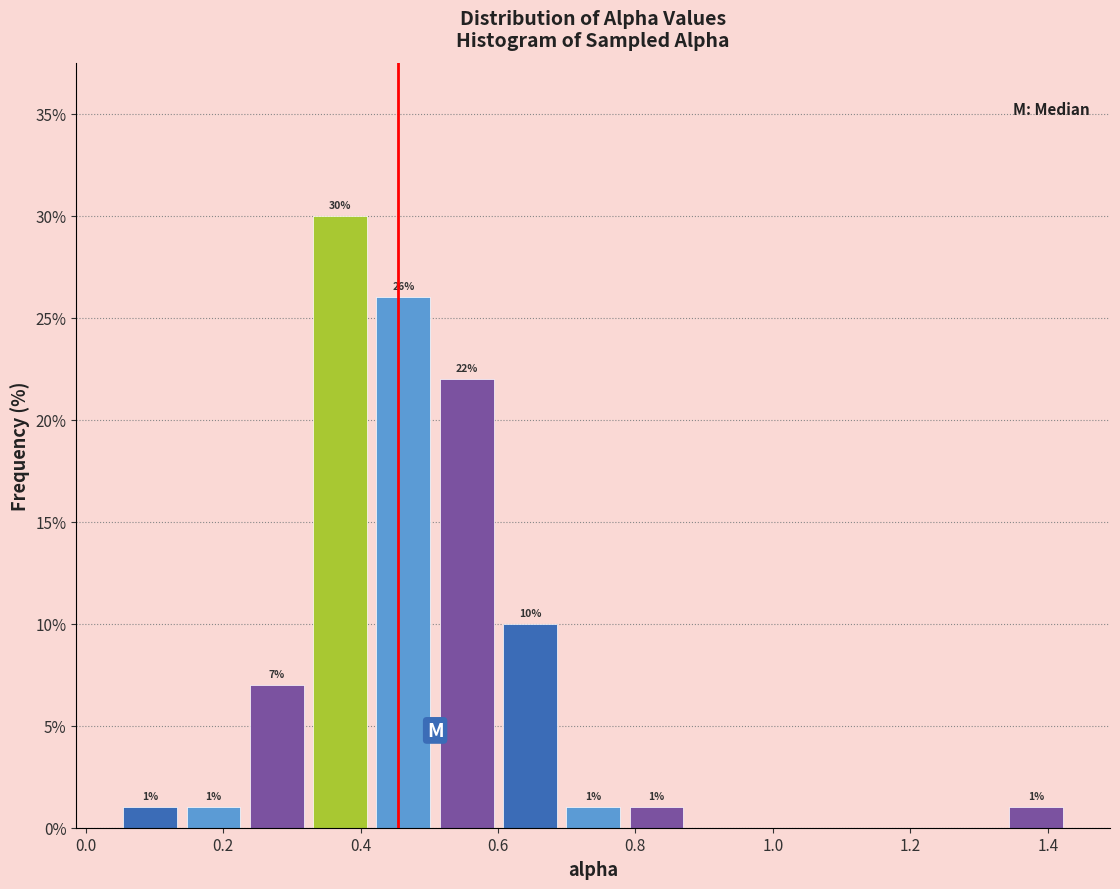

Over which range of the x-axis is the bar tallest?

0.32 to 0.42